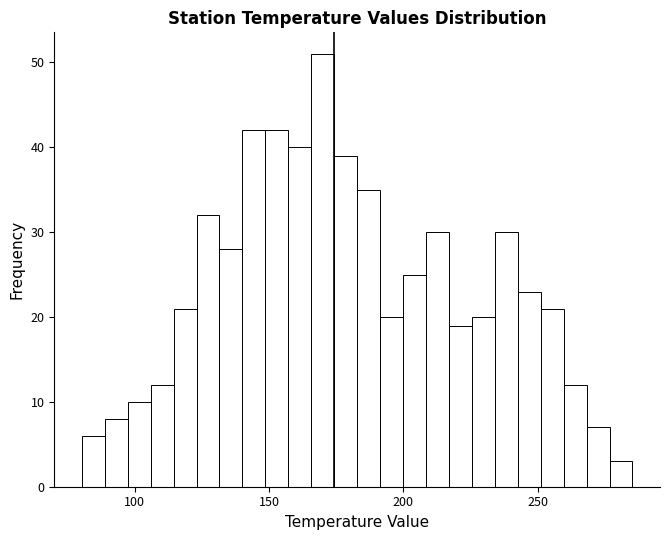

Around what value on the x-axis is the tallest bar? Give the approximate position of its centre, as read against the axis.

170